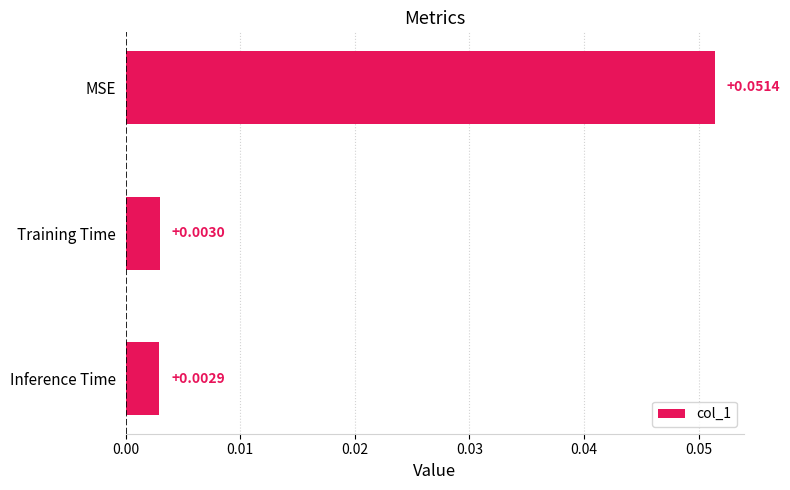

List the labels in order of value, largest first.

MSE, Training Time, Inference Time